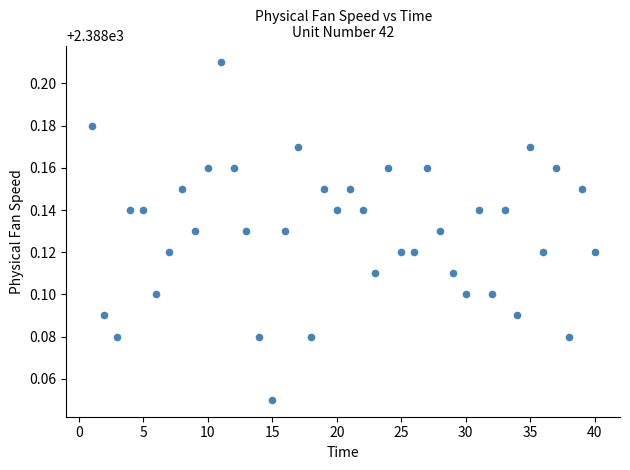

What is the range of X values (max minus min)?

39.0